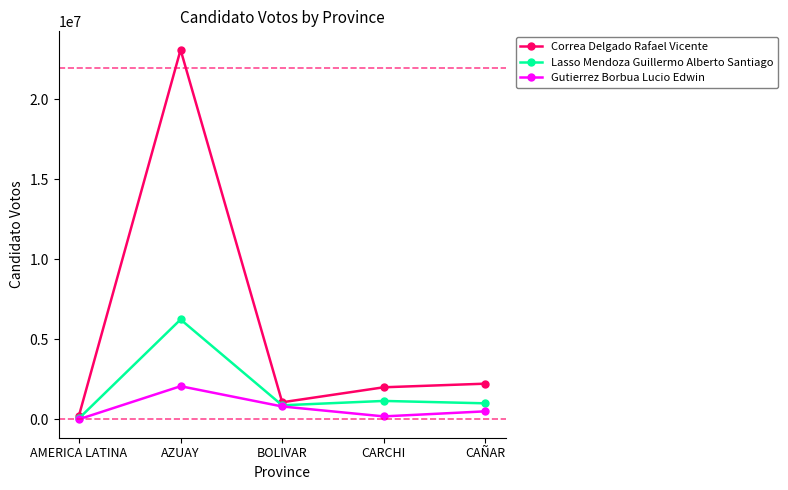

What is the average value of the Correa Delgado Rafael Vicente series?

5724329